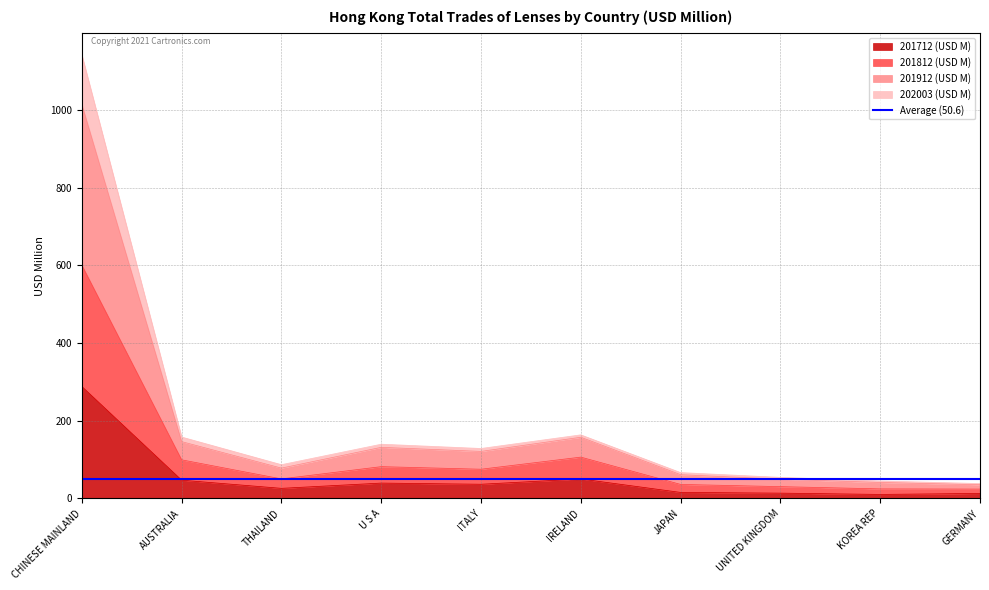

Read the 201712 (USD M) value at THAILAND.

26.0